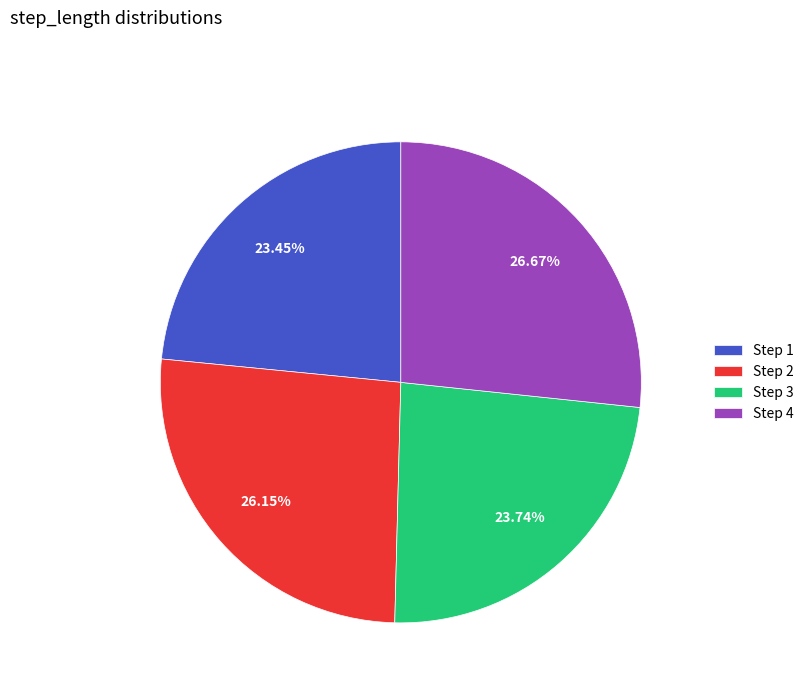

Between Step 1 and Step 4, which is larger?

Step 4